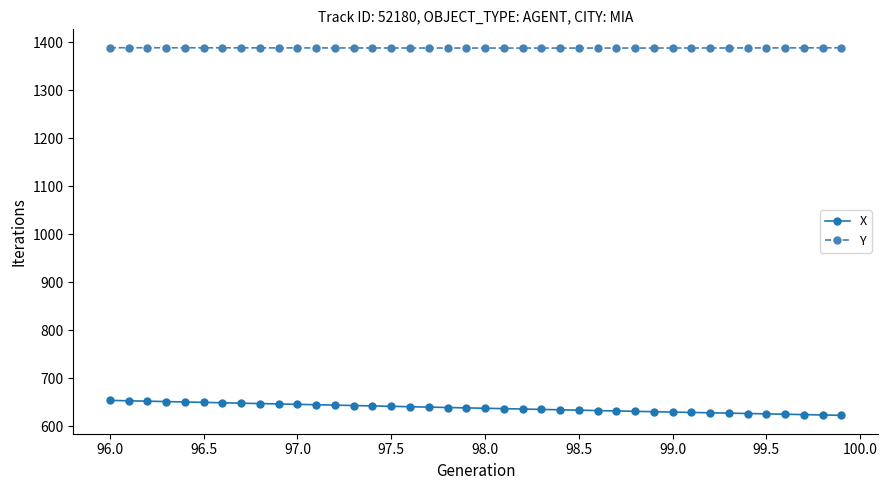

What is the difference between the maximum and minimum values in the Y series?

0.7